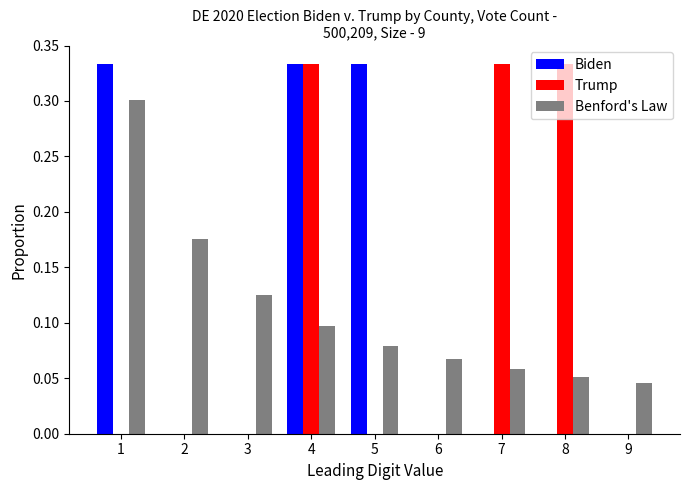

Which series changed the most between 2 and 9?

Benford's Law